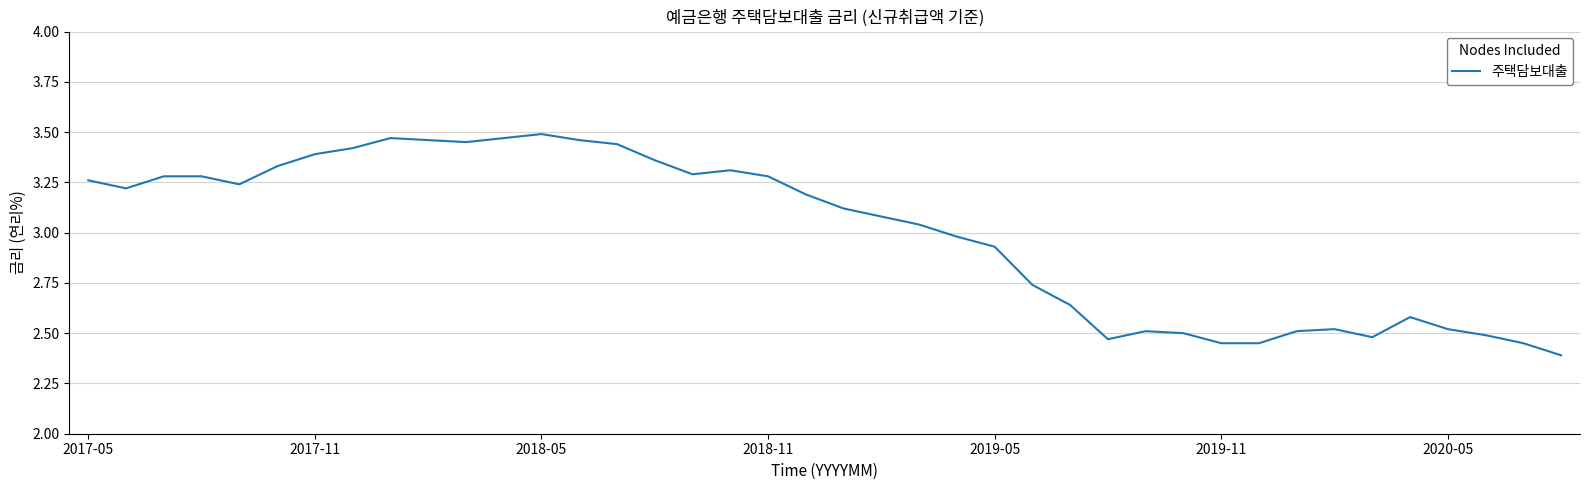

What is the difference between the maximum and minimum values?

1.1